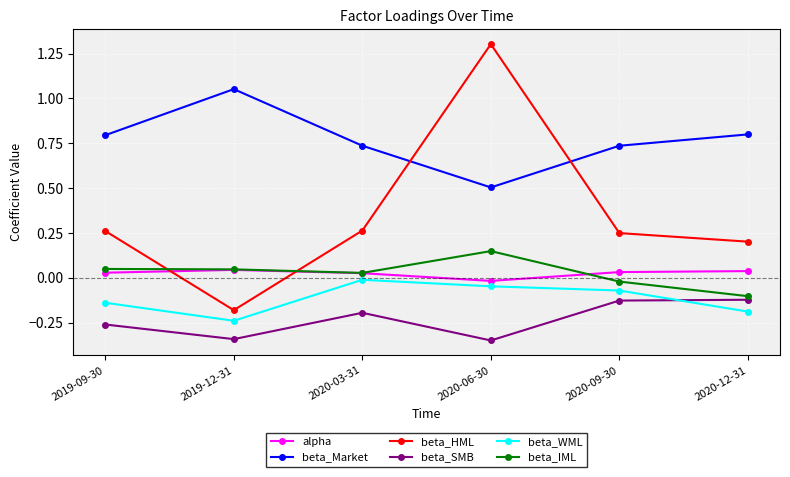

True or false: alpha and beta_HML intersect in this chart.

True